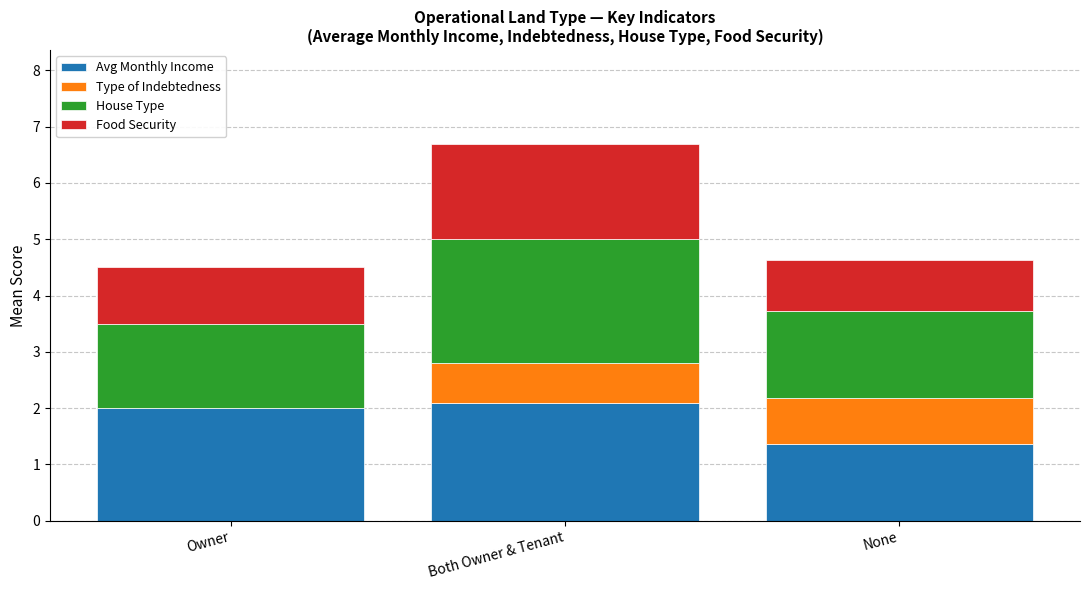

At which category is the sum across all series the highest?

Both Owner & Tenant